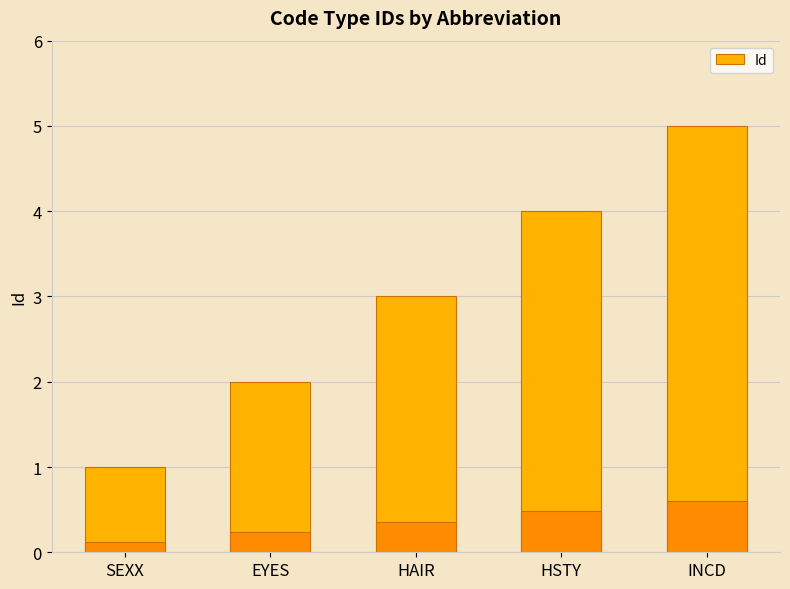

At which label is the value closest to 3?

HAIR